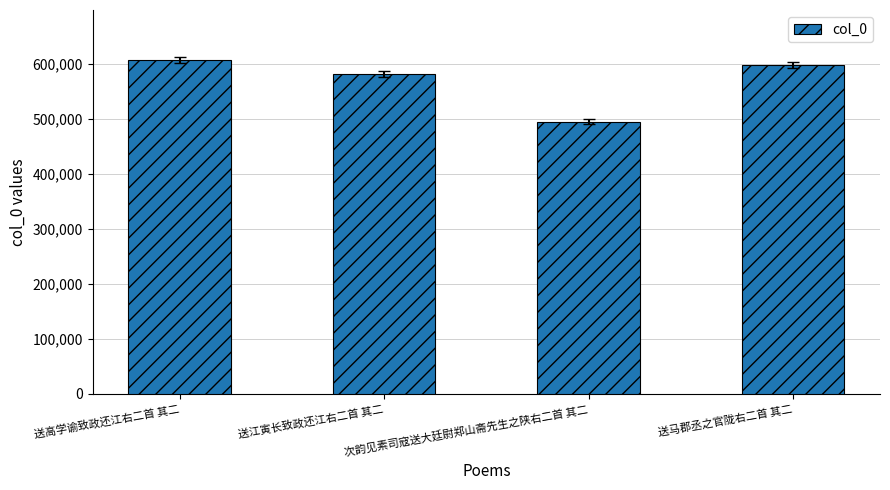

The chart shows a value of 365479 at 送江寅长致政还江右二首 其二. True or false?

False